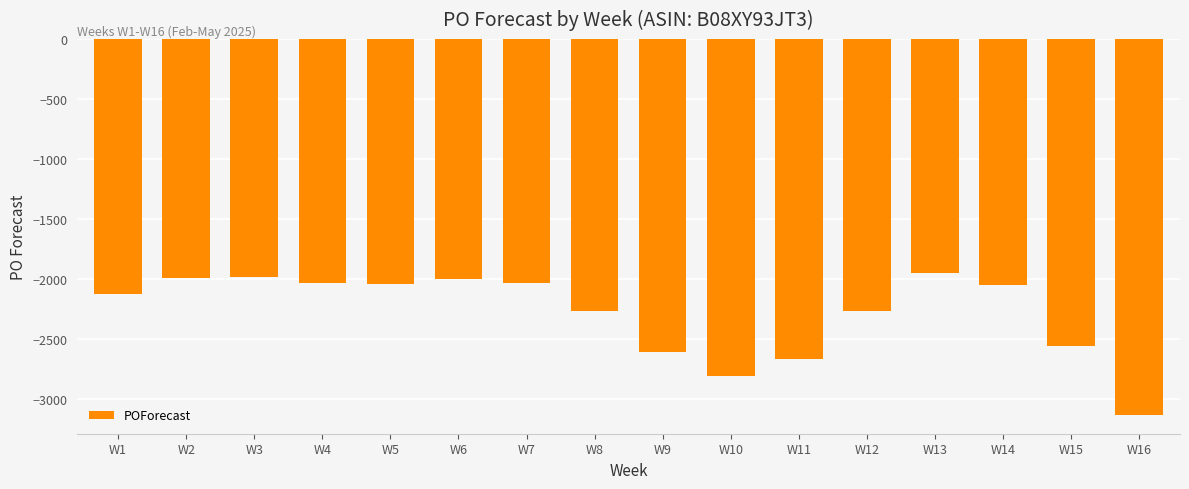

What is the change in value from W11 to W13?

+717